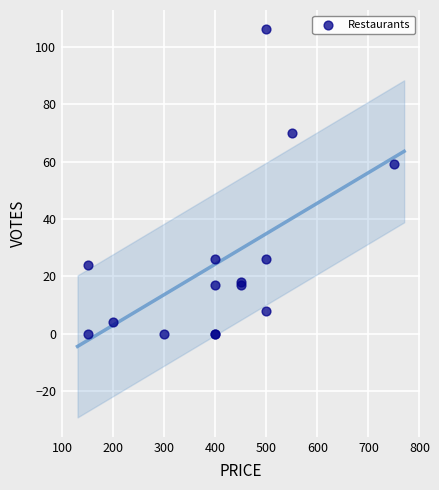

What Y value in the scatter plot is closest to 53?

59